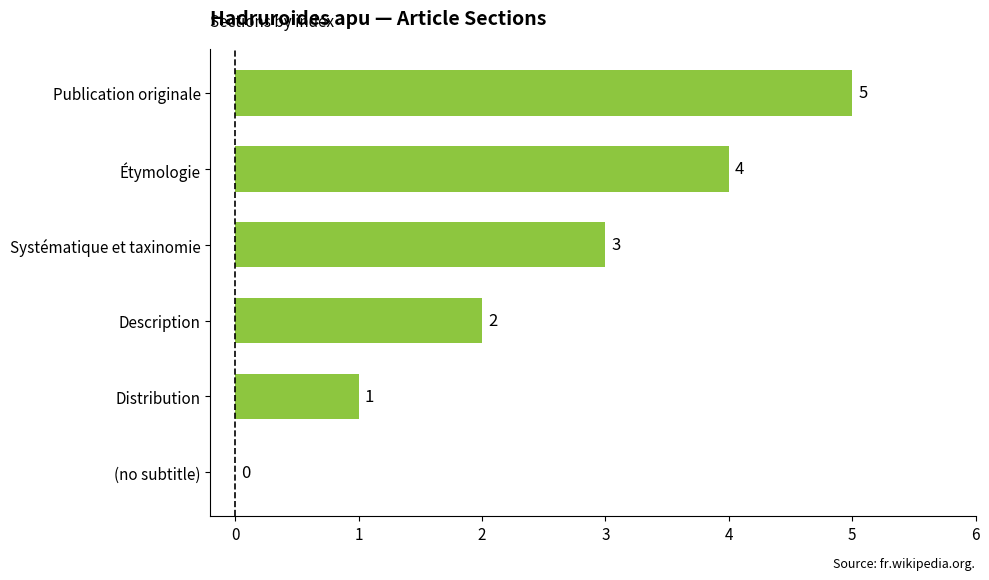

Is it true that the value at Description is 2?

True